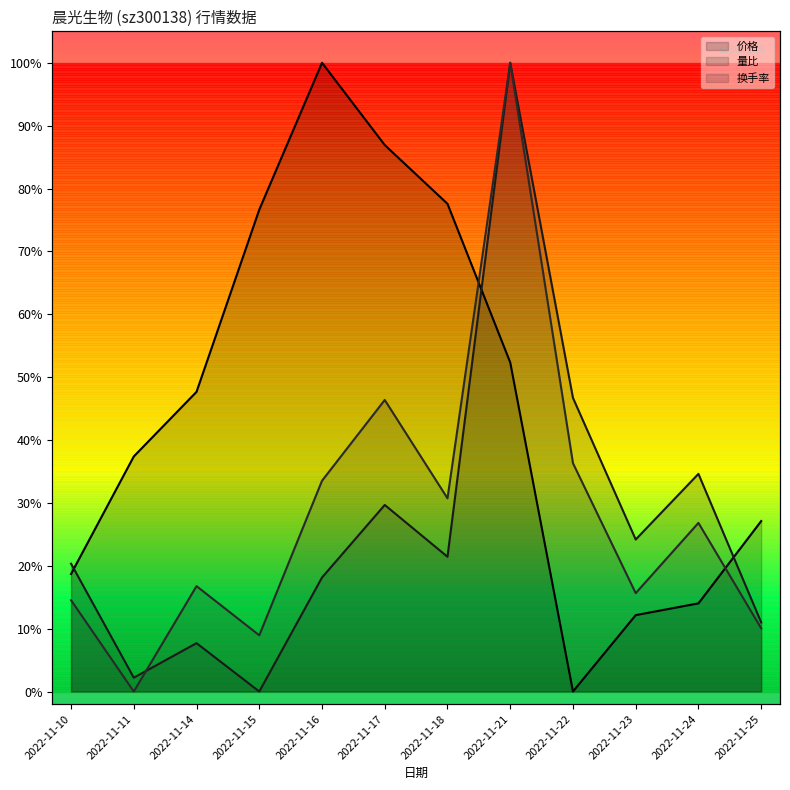

Which series has the largest range (max minus min)?

量比